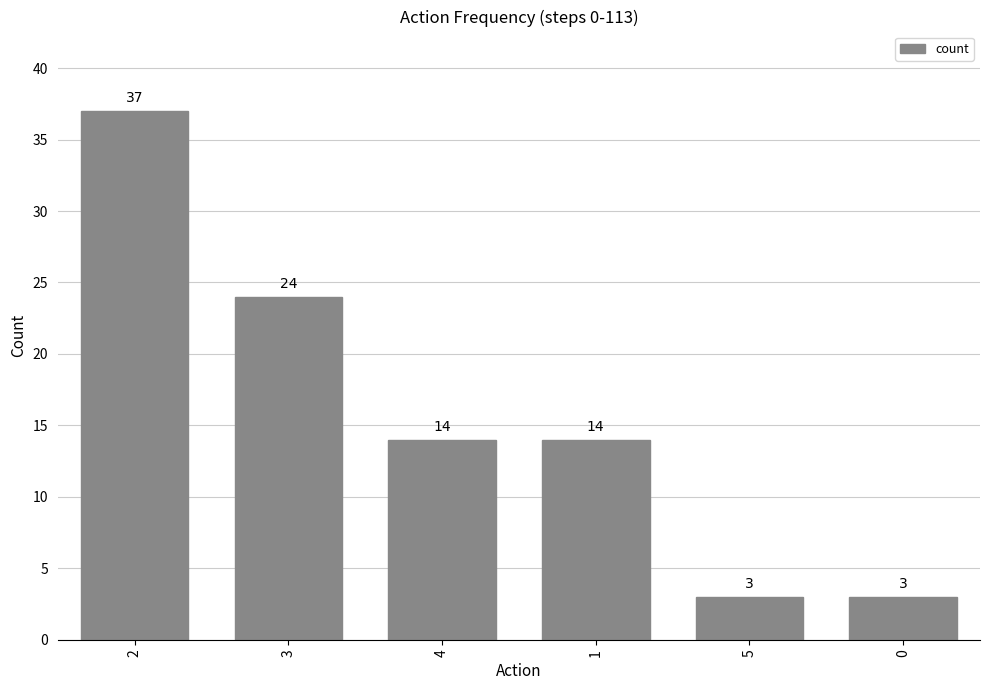

The chart shows a value of 14 at 1. True or false?

True